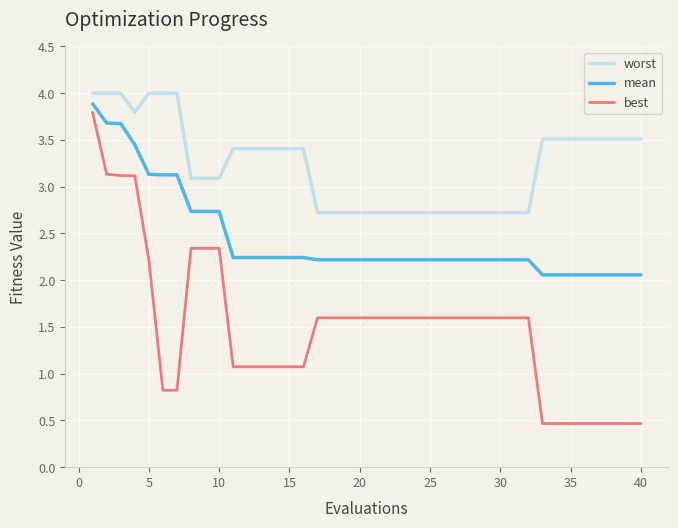

List the series in order of their overall mean, lowest first.

best, mean, worst